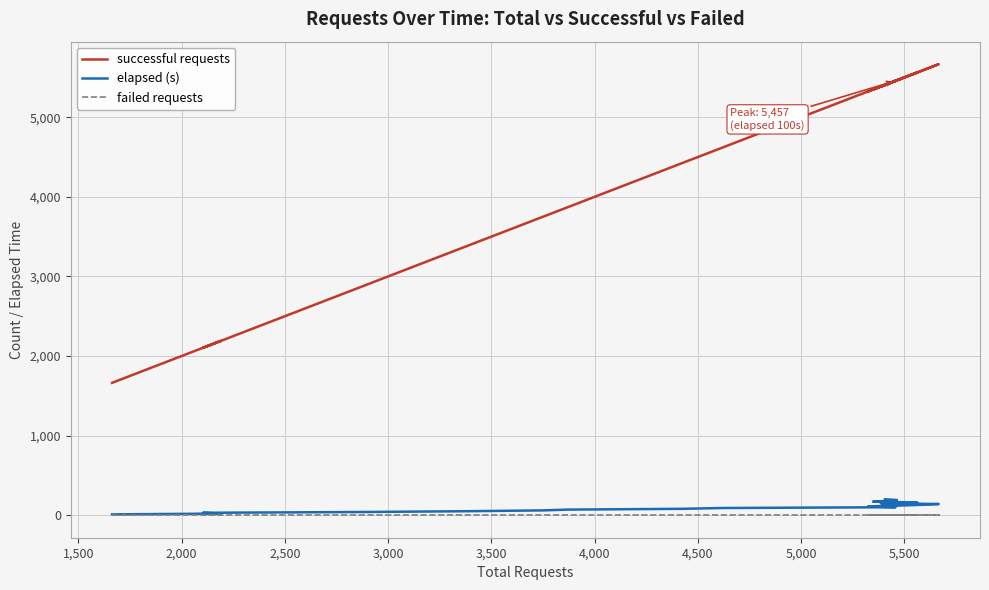

What is the value of the successful requests point at the 9th from the left?

4617.0